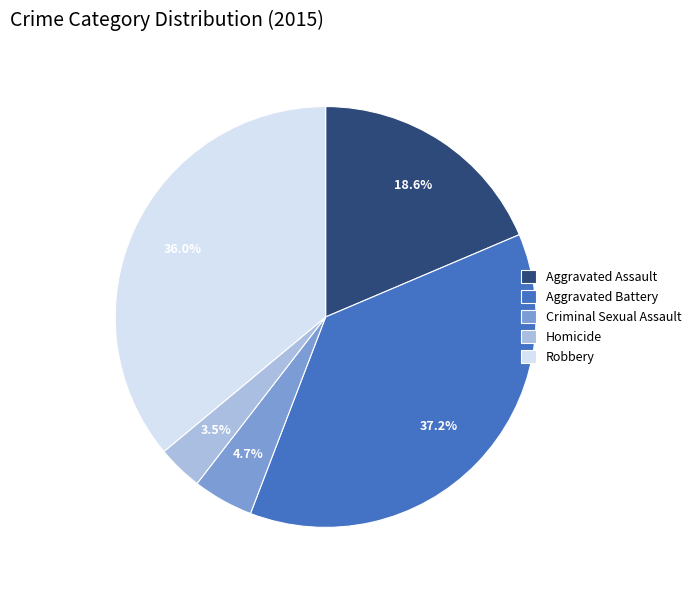

What is the ratio of the value at Robbery to the value at Aggravated Assault?

1.9